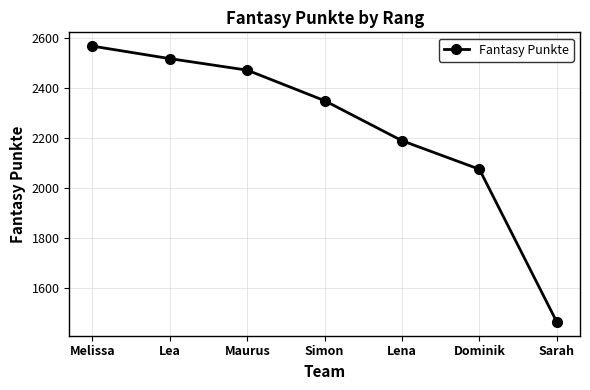

What is the change in value from Lea to Simon?

-168